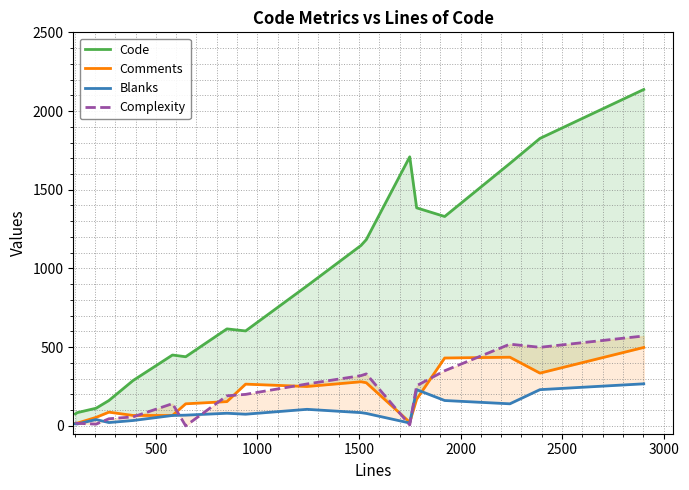

At how many categories does at least one series exceed 1650?

4